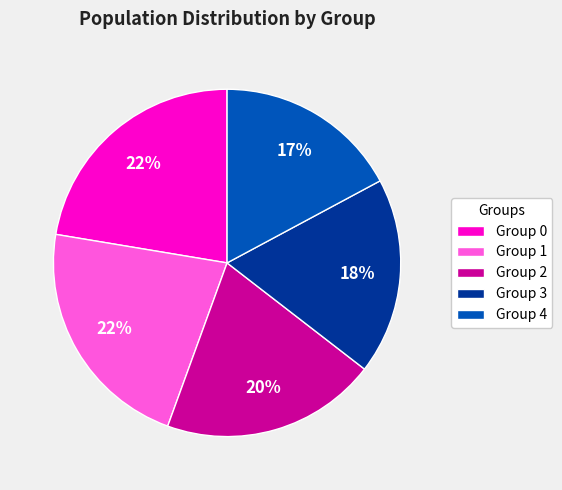

Do Group 1 and Group 3 together represent more than half of the pie?

No